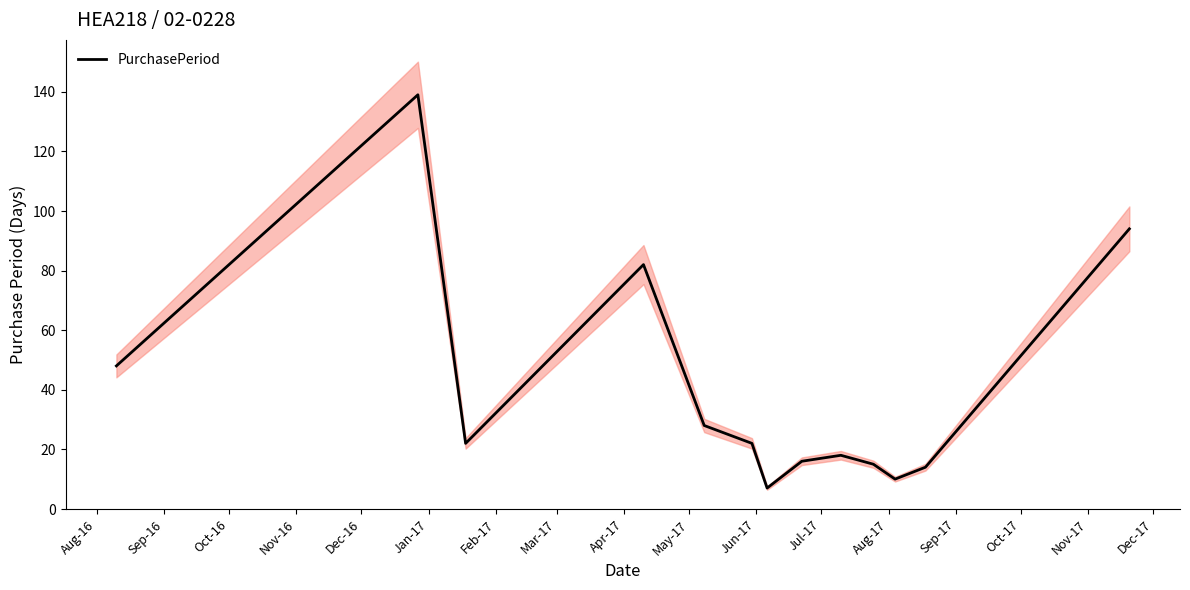

What is the label of the 13th point from the right?

Aug-16